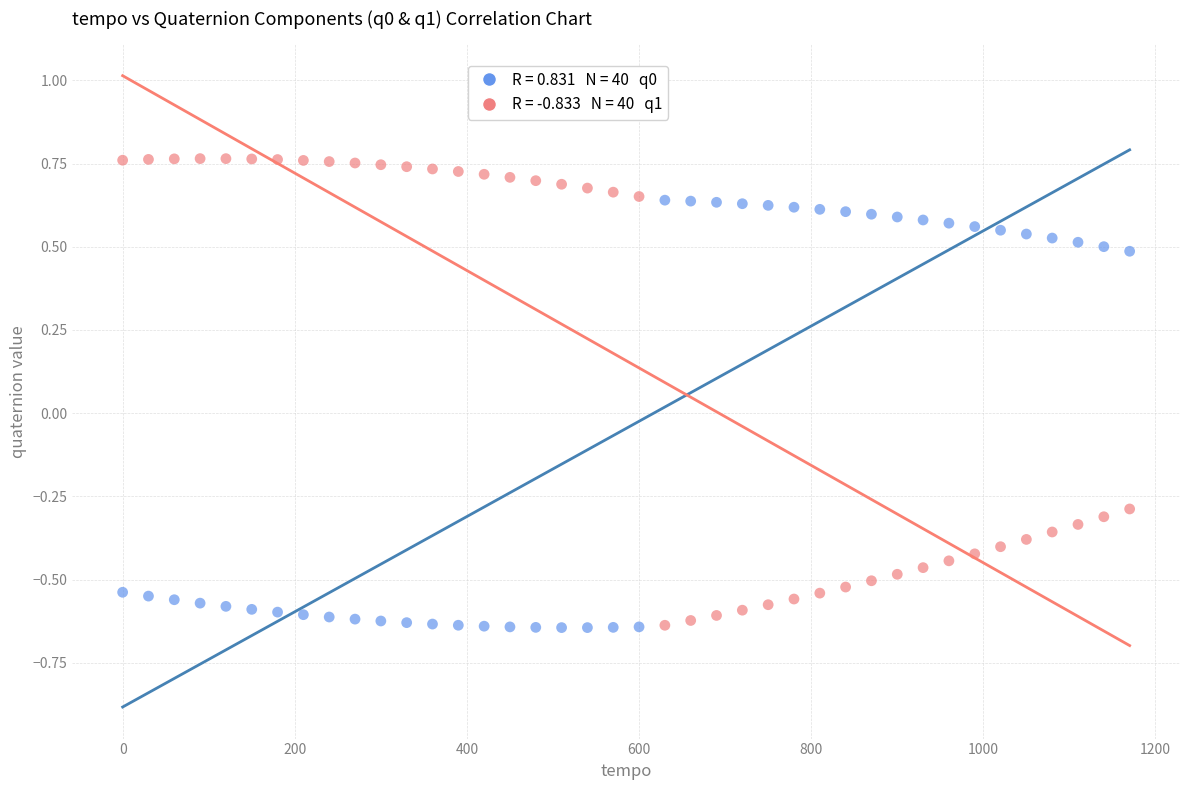

Across all data points, what is the range of X values (max minus min)?

1170.0